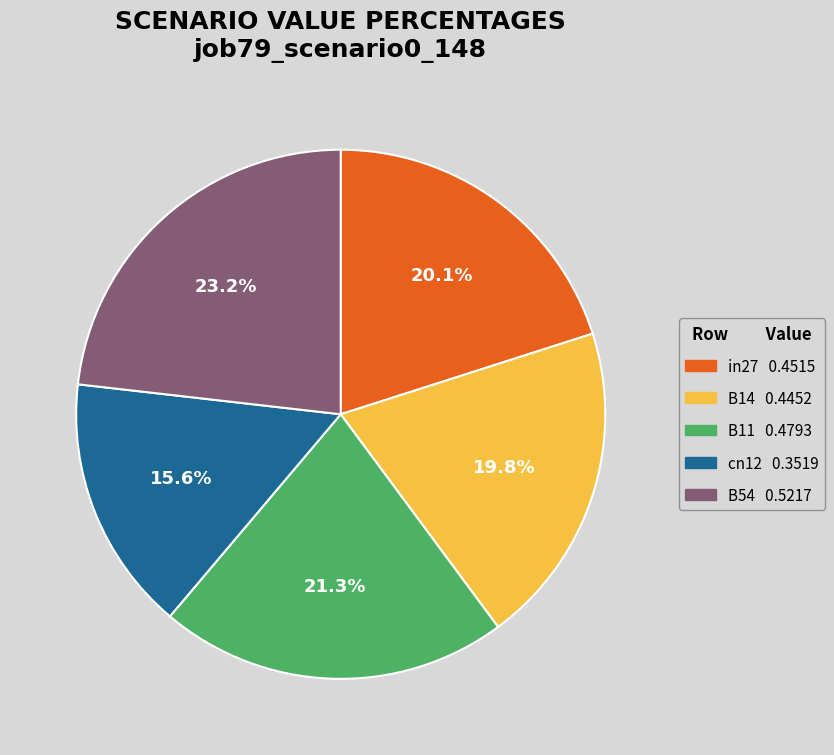

Is there any slice that represents more than half of the pie?

No